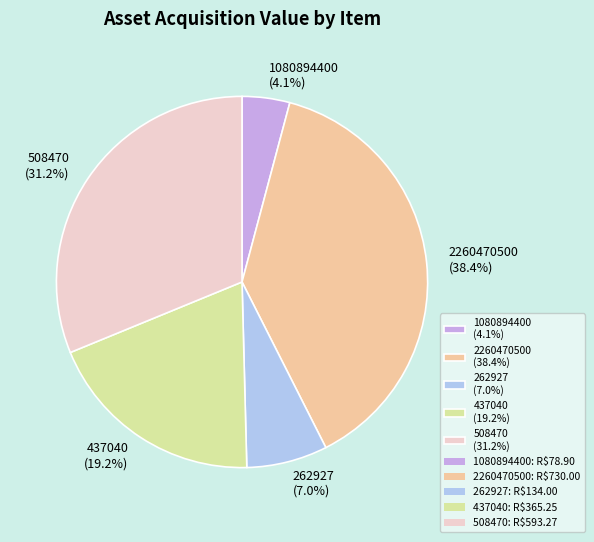

Combined, do 508470 (31.2%) and 1080894400 (4.1%) account for over 50%?

No